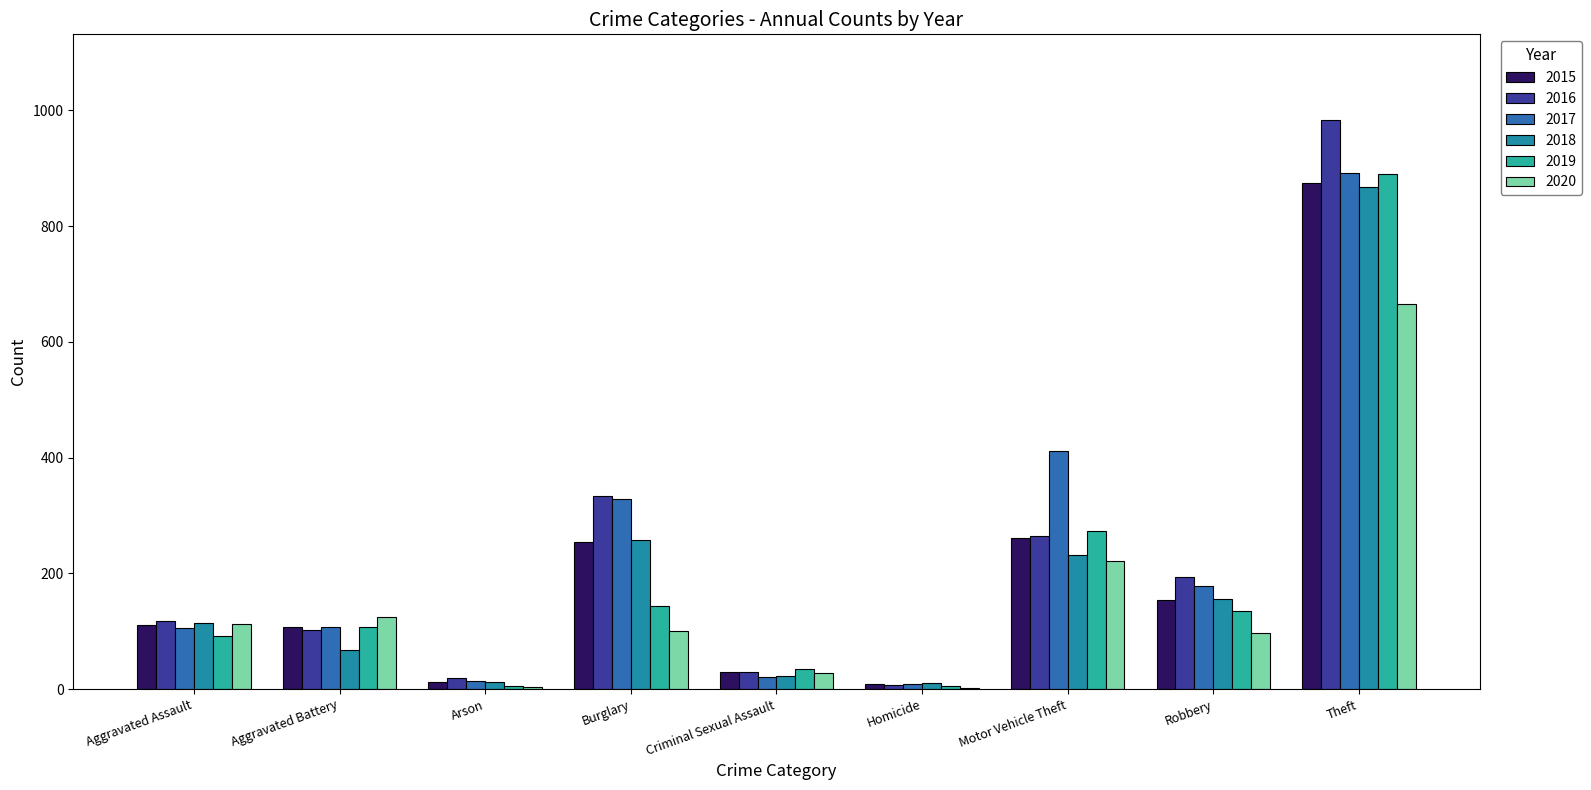

List the labels in order of 2016 value, largest first.

Theft, Burglary, Motor Vehicle Theft, Robbery, Aggravated Assault, Aggravated Battery, Criminal Sexual Assault, Arson, Homicide